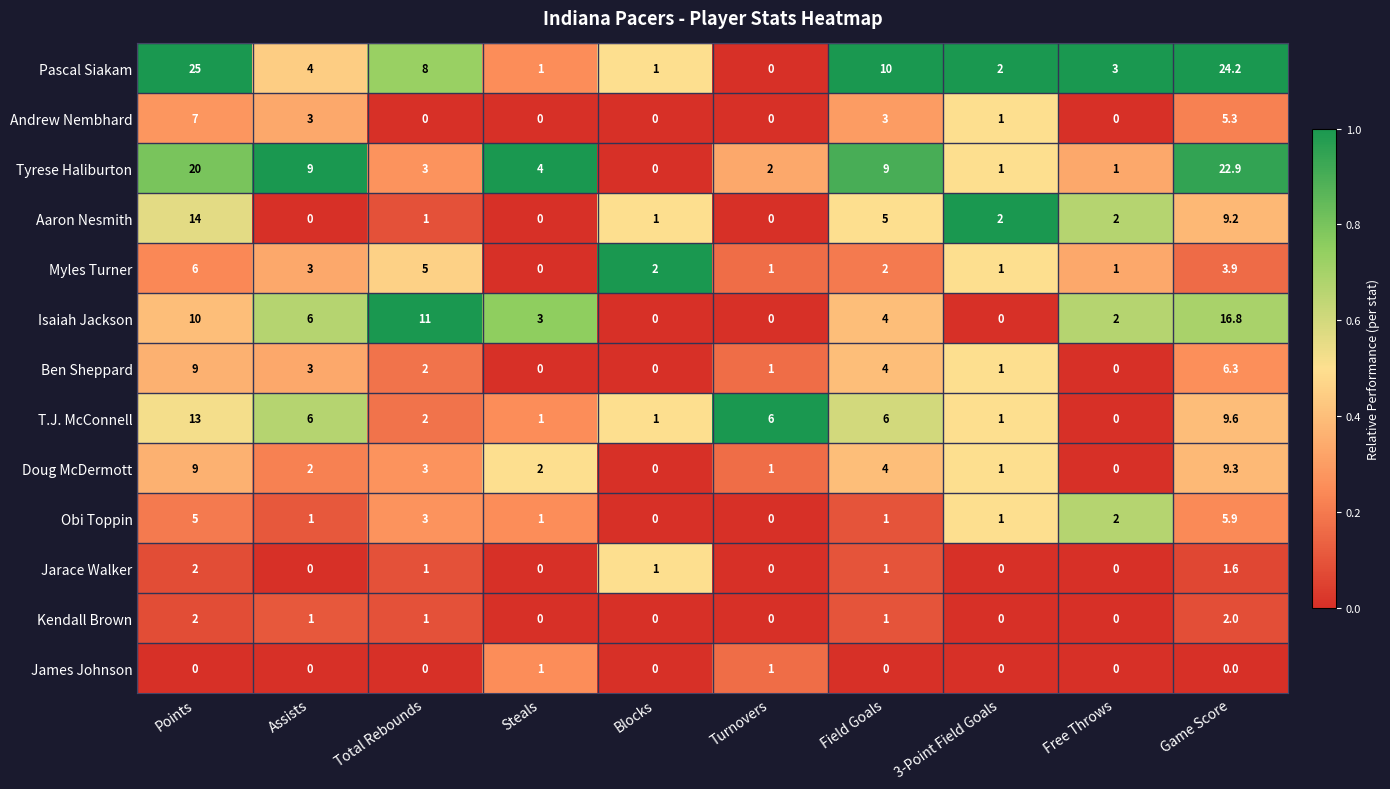

How many Kendall Brown values are between 0 and 1?

8